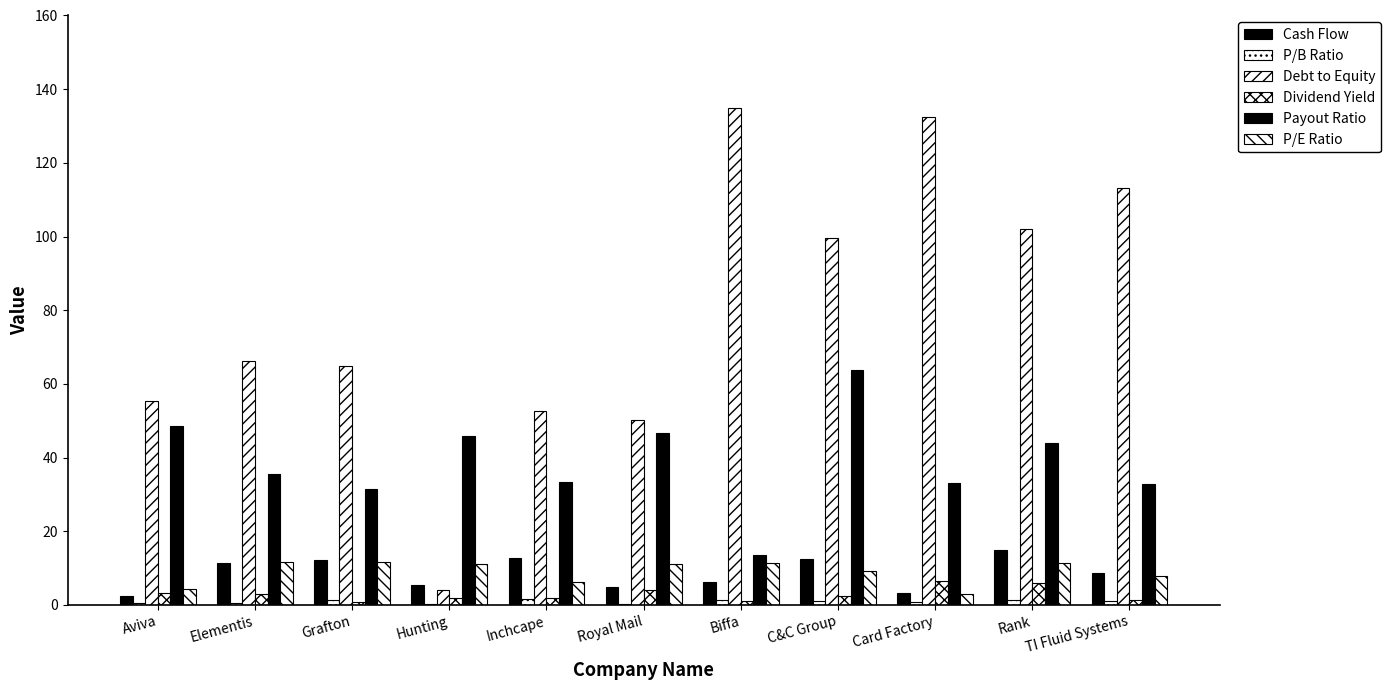

Are the bars grouped side by side (vs. stacked)?

Yes